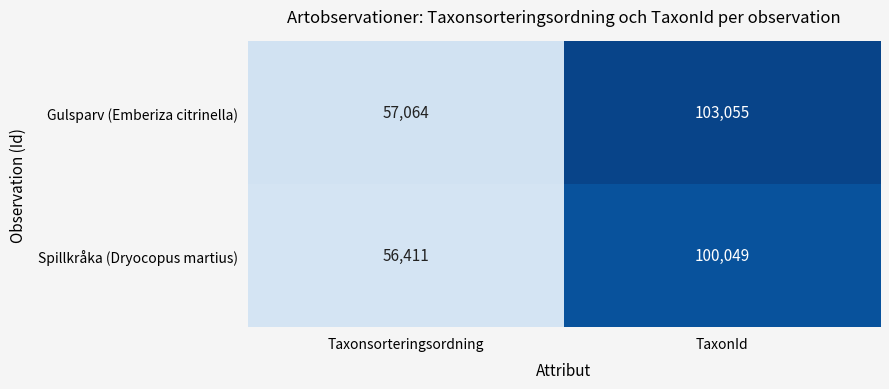

Reading right to left, transcribe all the data shown in this chart.

Gulsparv (Emberiza citrinella): TaxonId=103055	Taxonsorteringsordning=57064
Spillkråka (Dryocopus martius): TaxonId=100049	Taxonsorteringsordning=56411